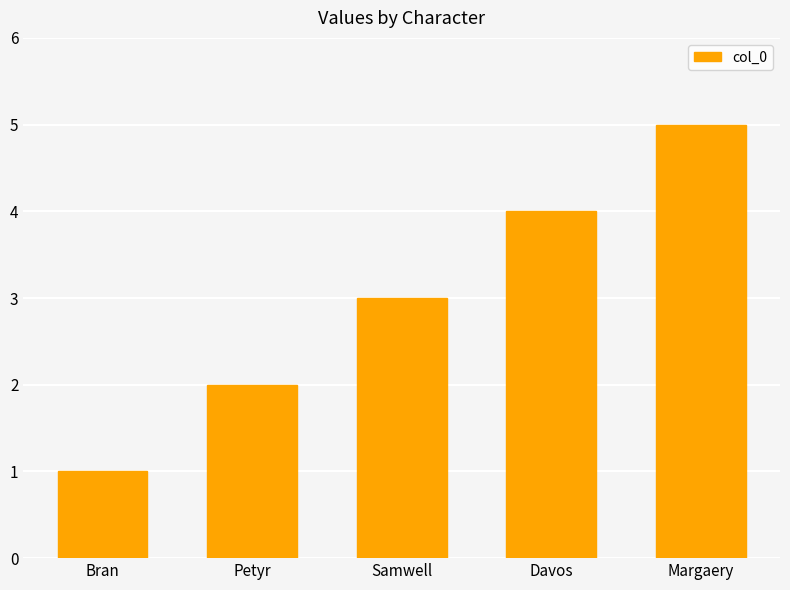

True or false: the data shows 2 at Petyr.

True